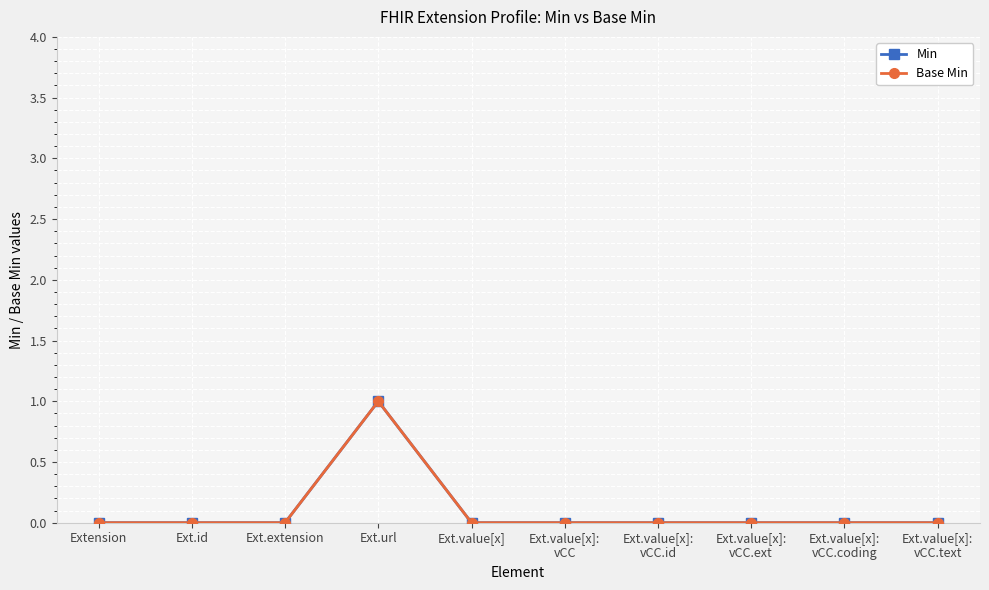

Is this an area chart (filled region under the line)?

No